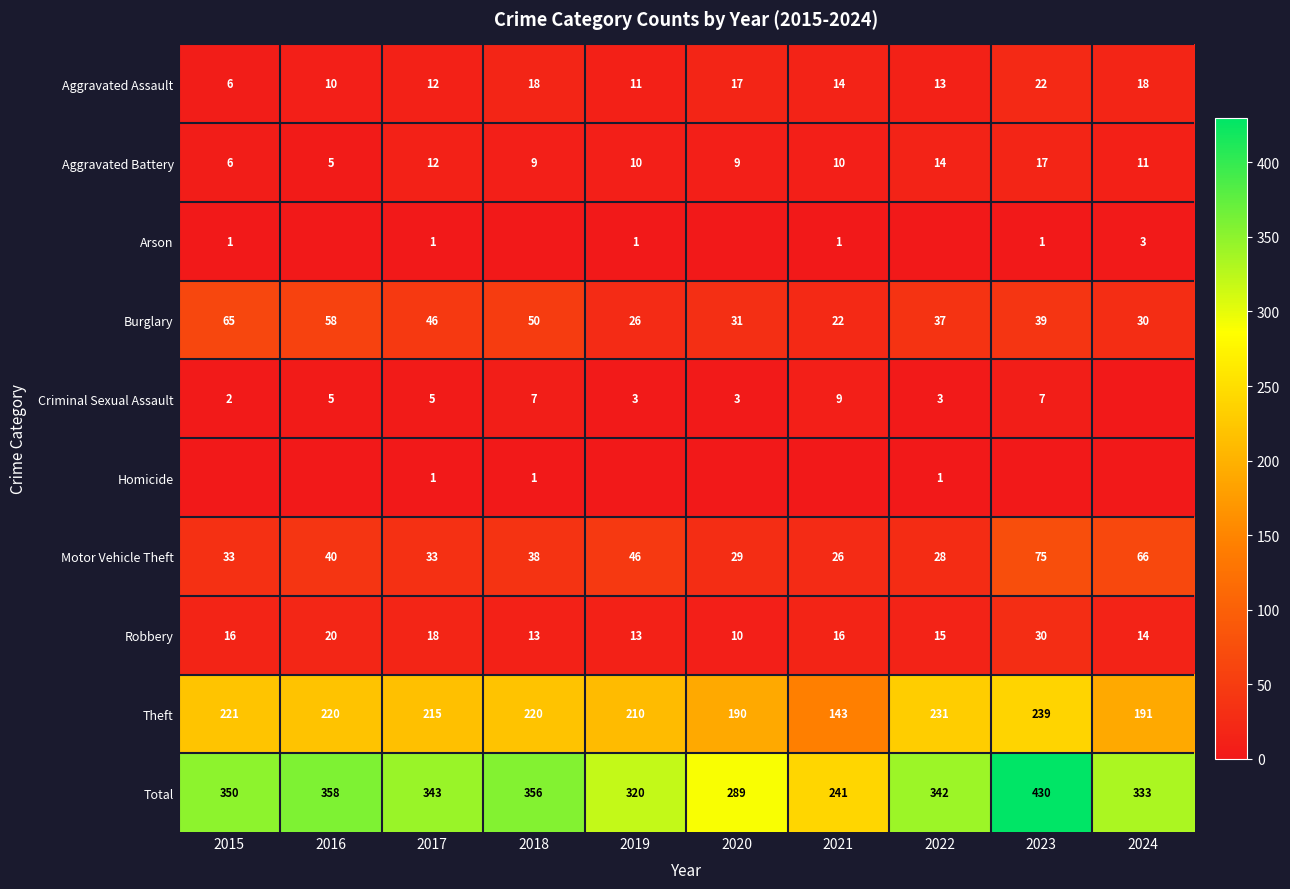

Is the value of Motor Vehicle Theft at 2020 greater than the value of Burglary at 2022?

No